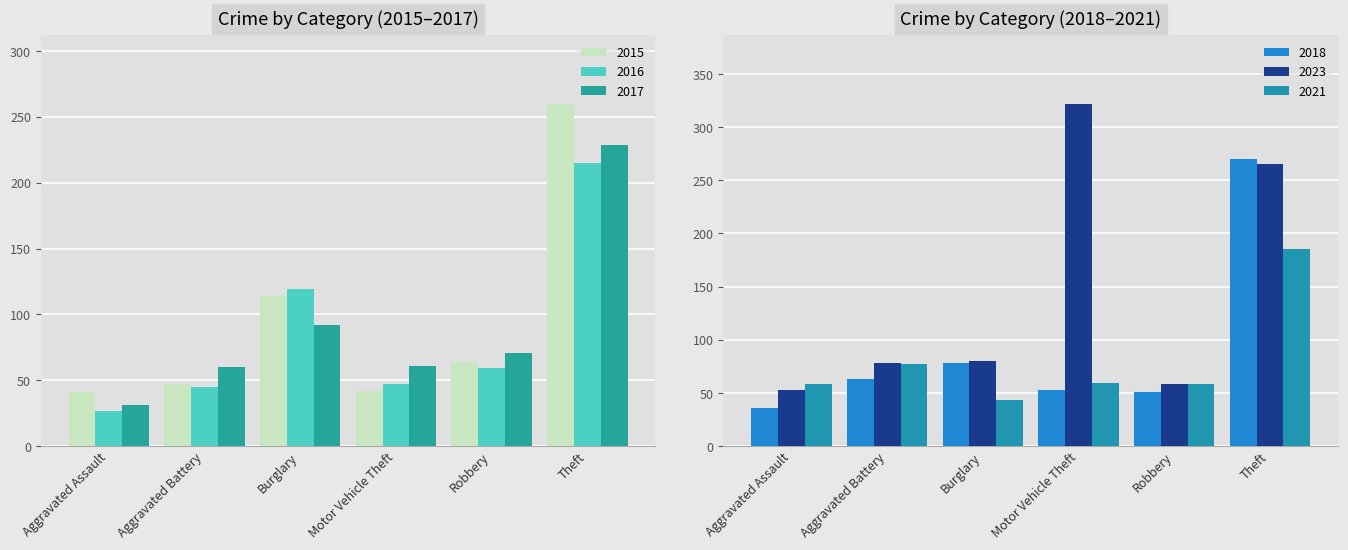

At which category does the chart reach its minimum across all series?

Aggravated Assault